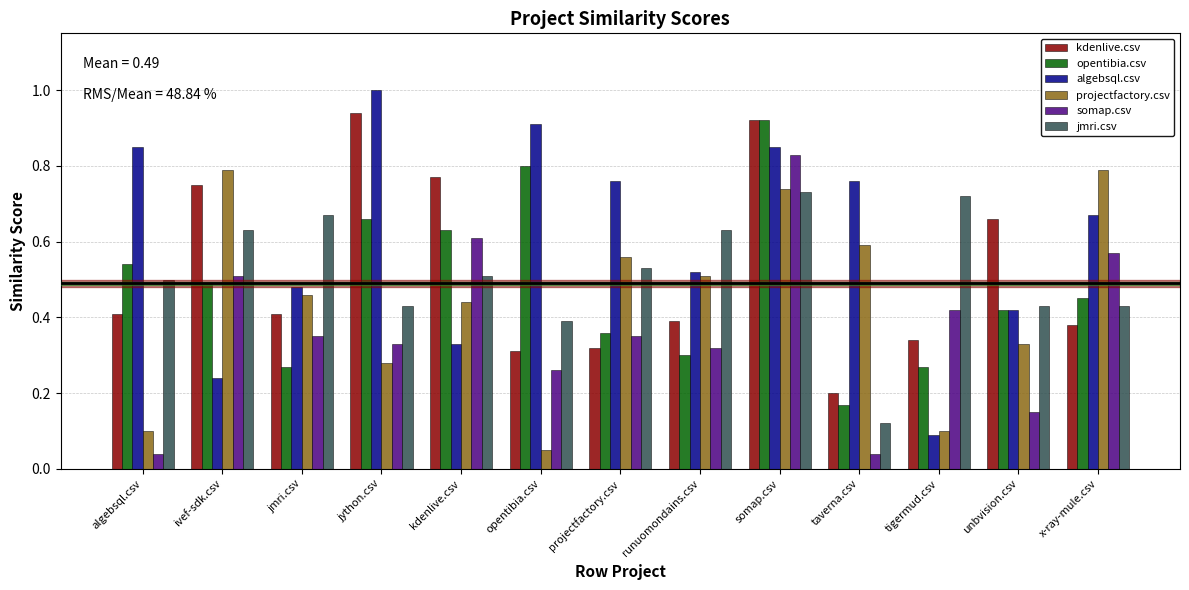

The value of projectfactory.csv at x-ray-mule.csv is 0.5. True or false?

False